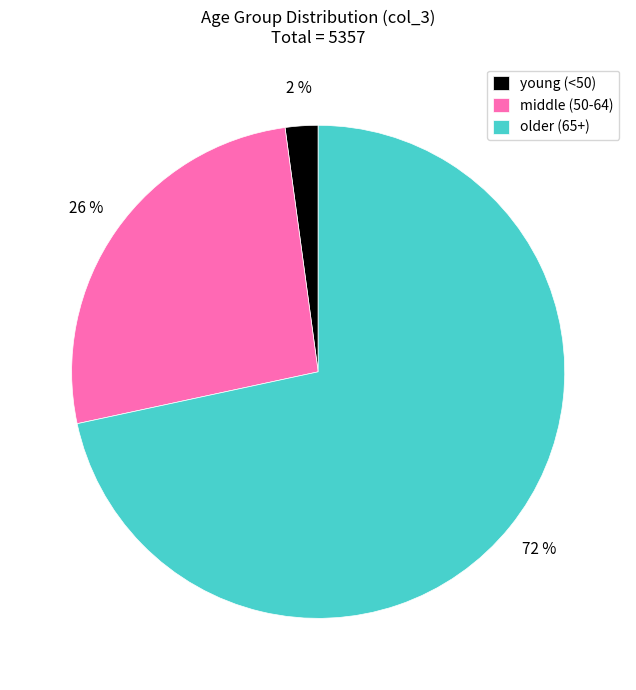

Which slice is the largest?

older (65+)